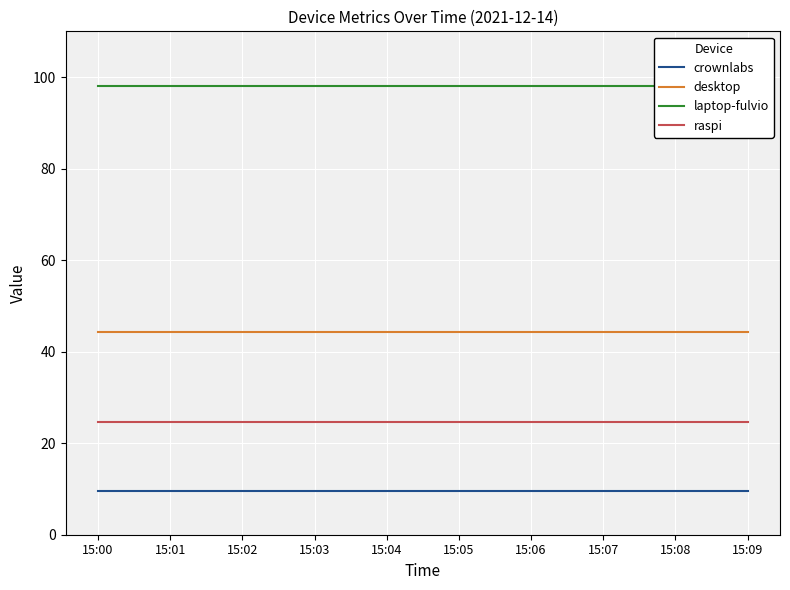

At 15:07, list the series in order from largest to smallest.

laptop-fulvio, desktop, raspi, crownlabs